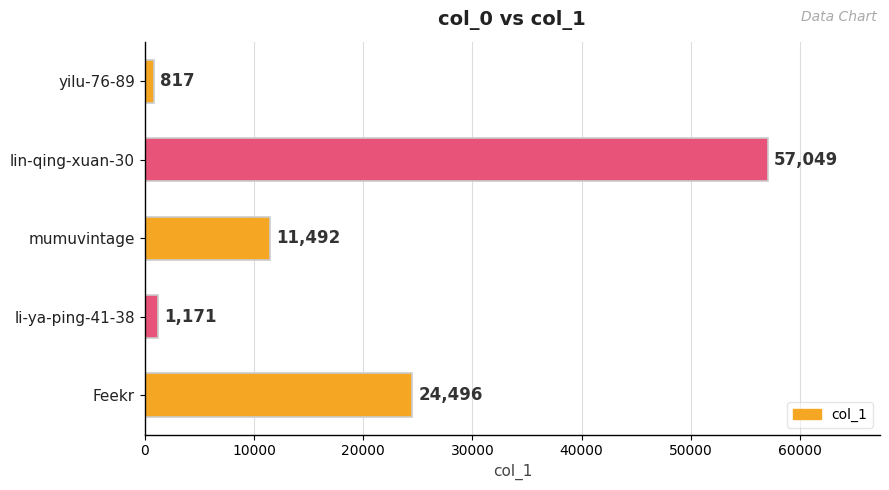

List the labels in order of value, largest first.

lin-qing-xuan-30, Feekr, mumuvintage, li-ya-ping-41-38, yilu-76-89